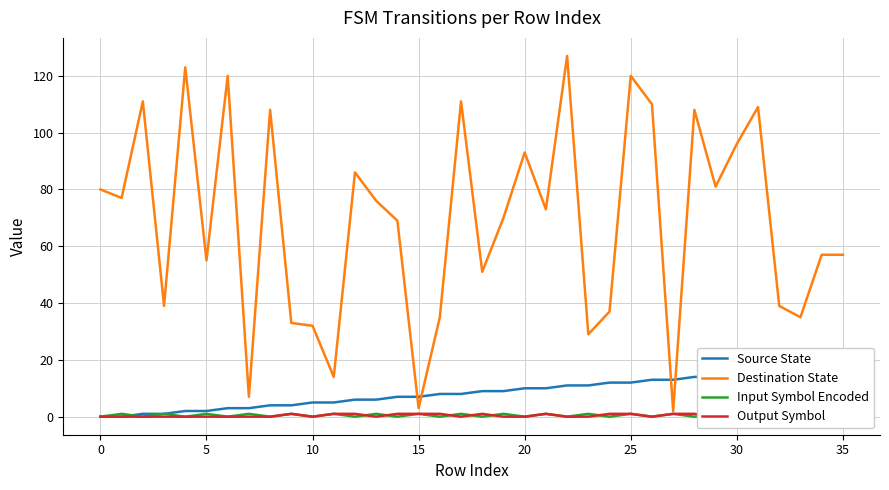

How many interior local valleys does the Output Symbol series have?

5